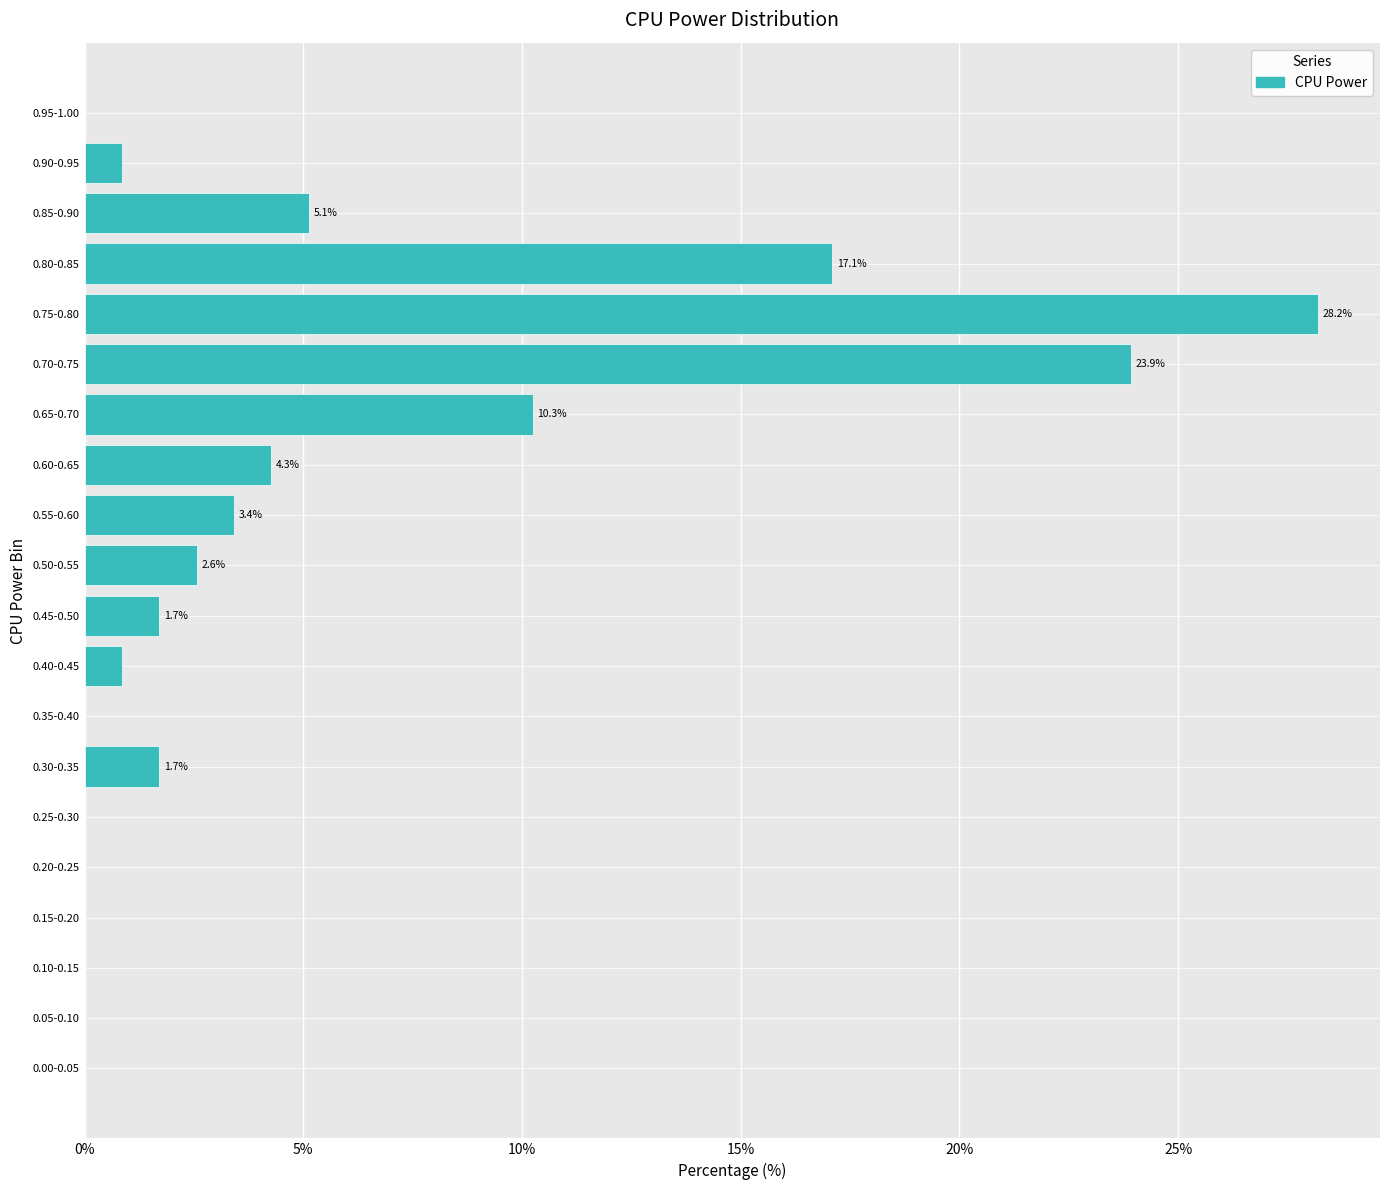

What is the greatest value displayed?

28.2